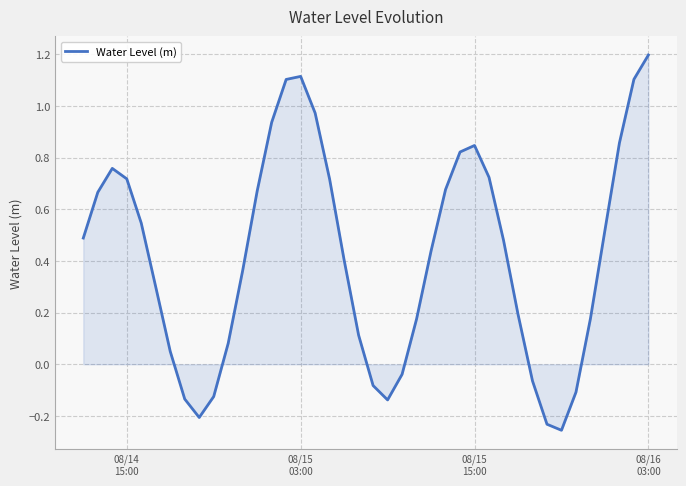

What is the difference between the maximum and minimum values?

1.5